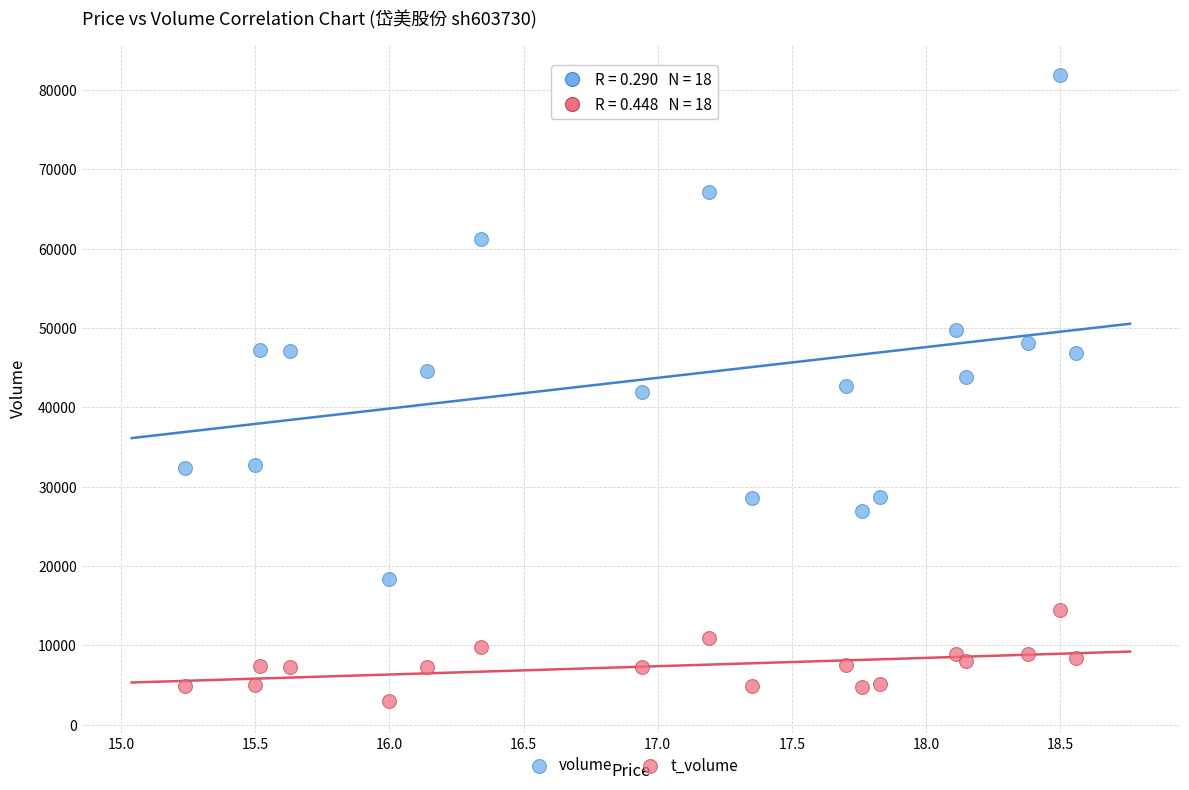

Which series has the widest spread of Y values?

volume